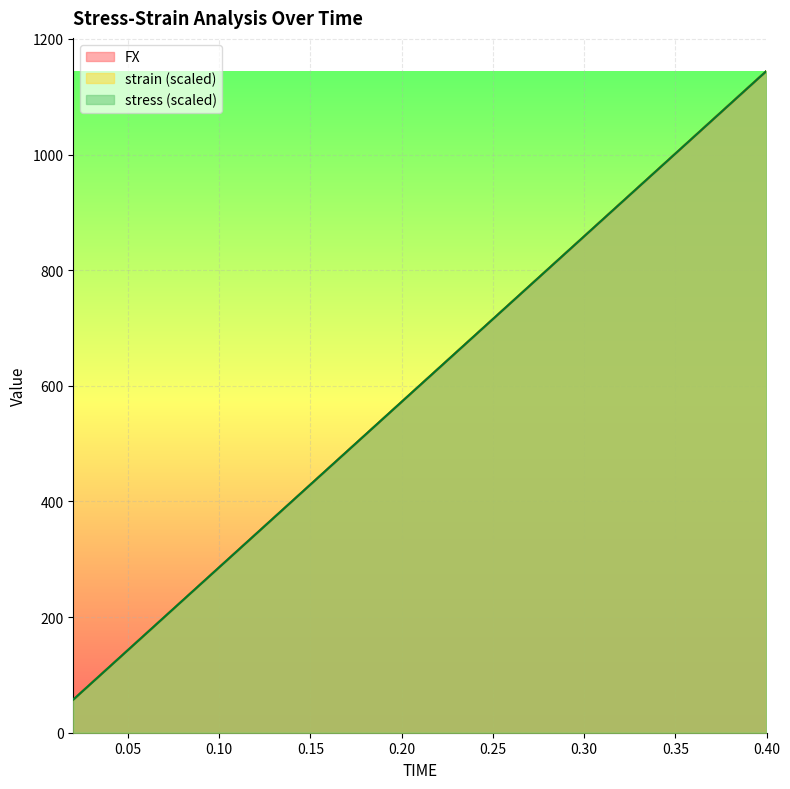

What is the difference between the second highest and minimum values in the strain series?

1030.2